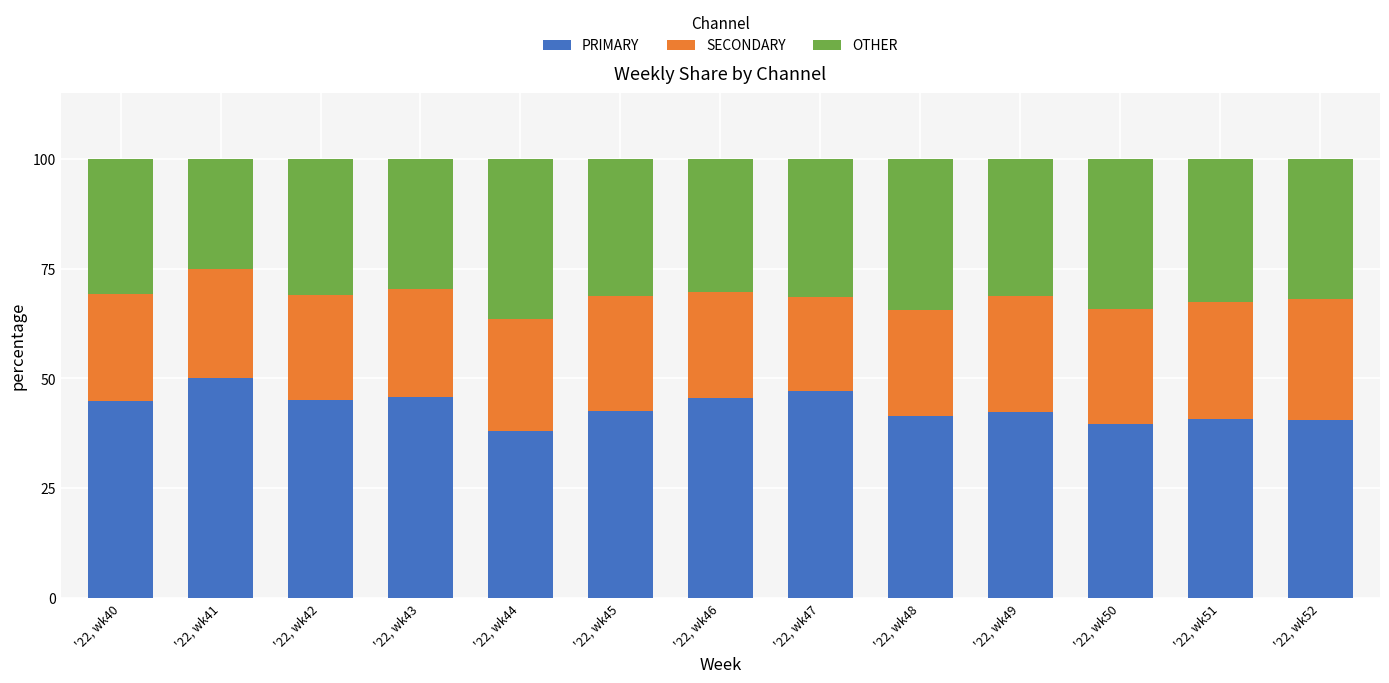

Rank the categories by PRIMARY value from highest to lowest.

'22, wk41, '22, wk47, '22, wk43, '22, wk46, '22, wk42, '22, wk40, '22, wk45, '22, wk49, '22, wk48, '22, wk51, '22, wk52, '22, wk50, '22, wk44